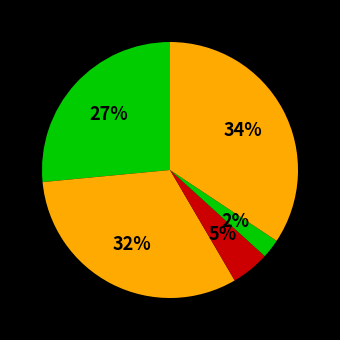

How many segments does this pie chart have?

5